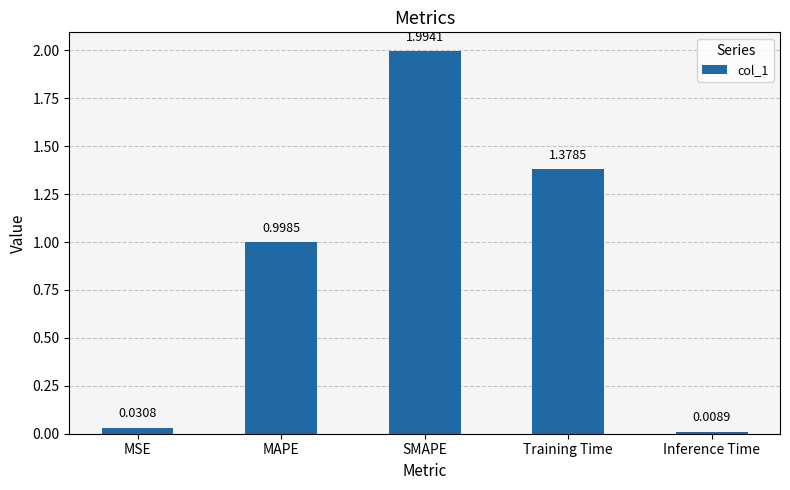

Are the bars grouped side by side (vs. stacked)?

No